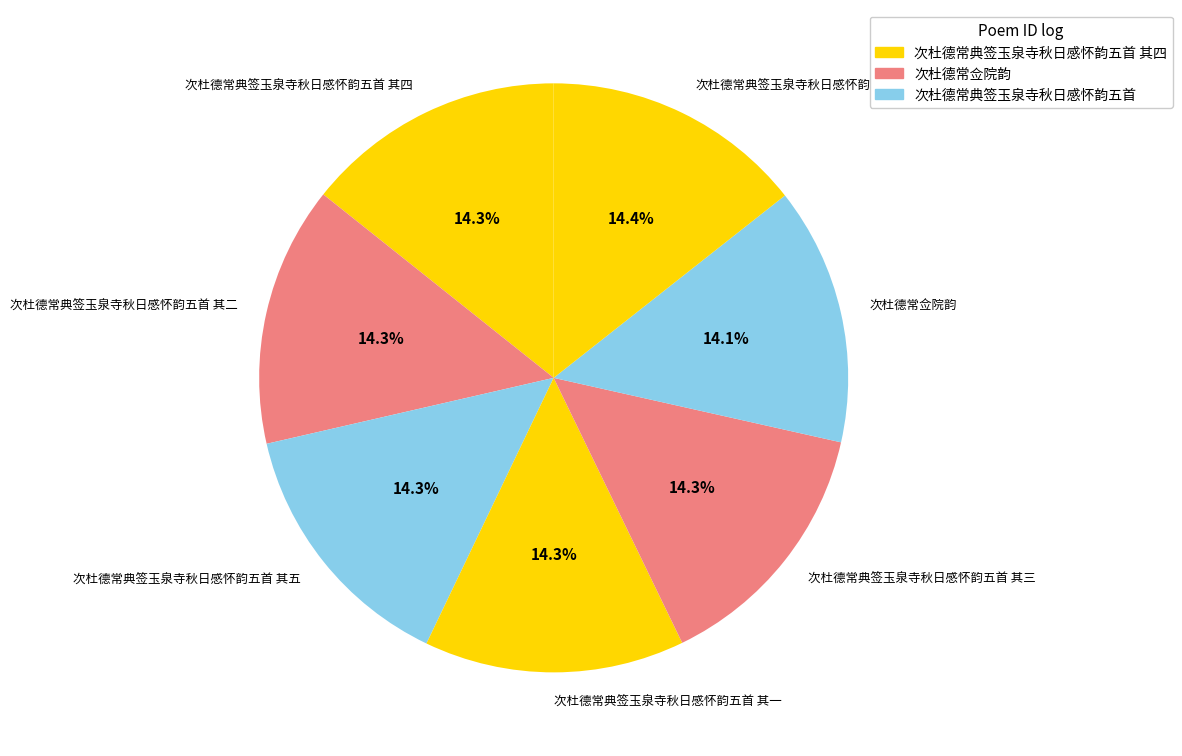

Combined, what portion of the pie is 次杜德常典签玉泉寺秋日感怀韵五首 其五 and 次杜德常典签玉泉寺秋日感怀韵五首 其二?

28.6%